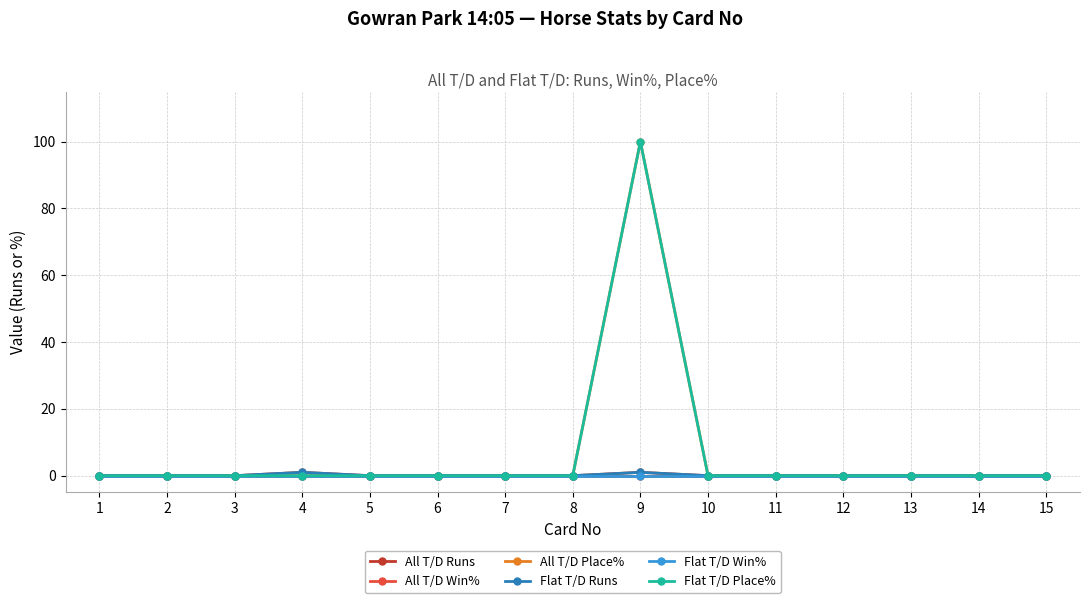

Is this an area chart (filled region under the line)?

No